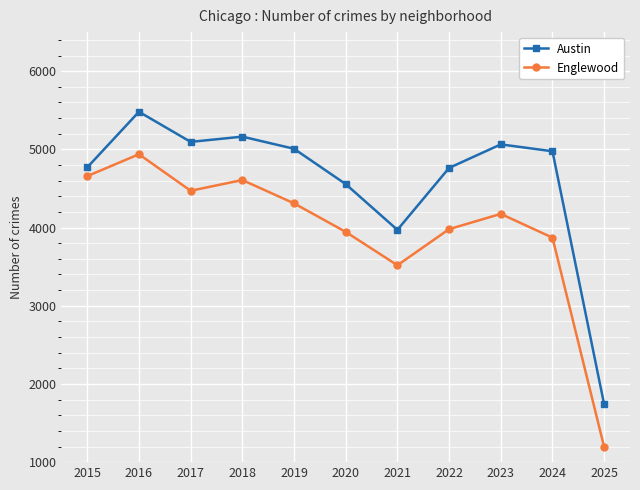

What is the approximate value of Englewood at 2025?

1193